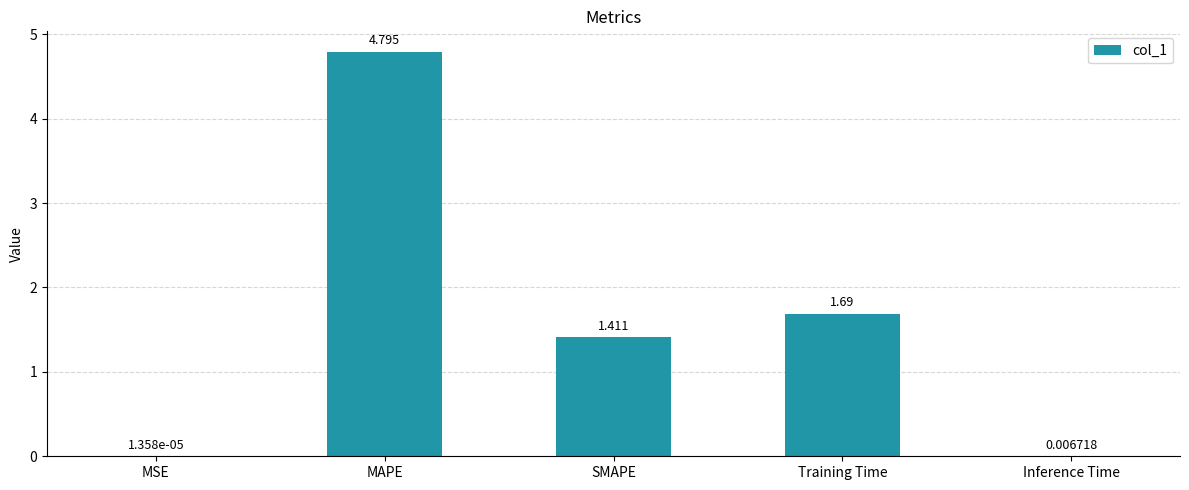

What is the change in value from MAPE to Inference Time?

-4.8